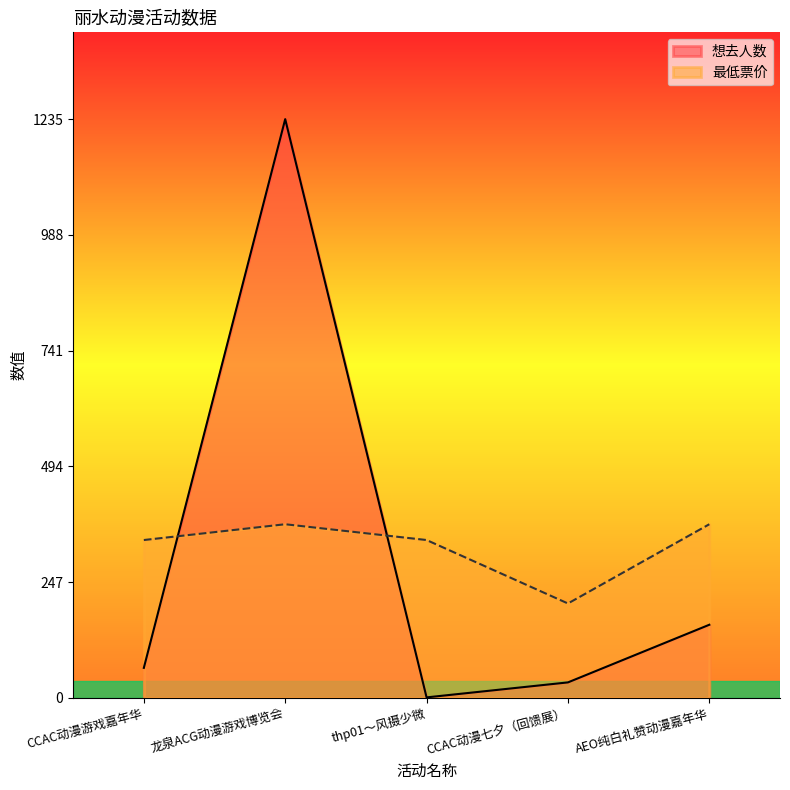

What are all the series names shown in the legend?

想去人数, 最低票价